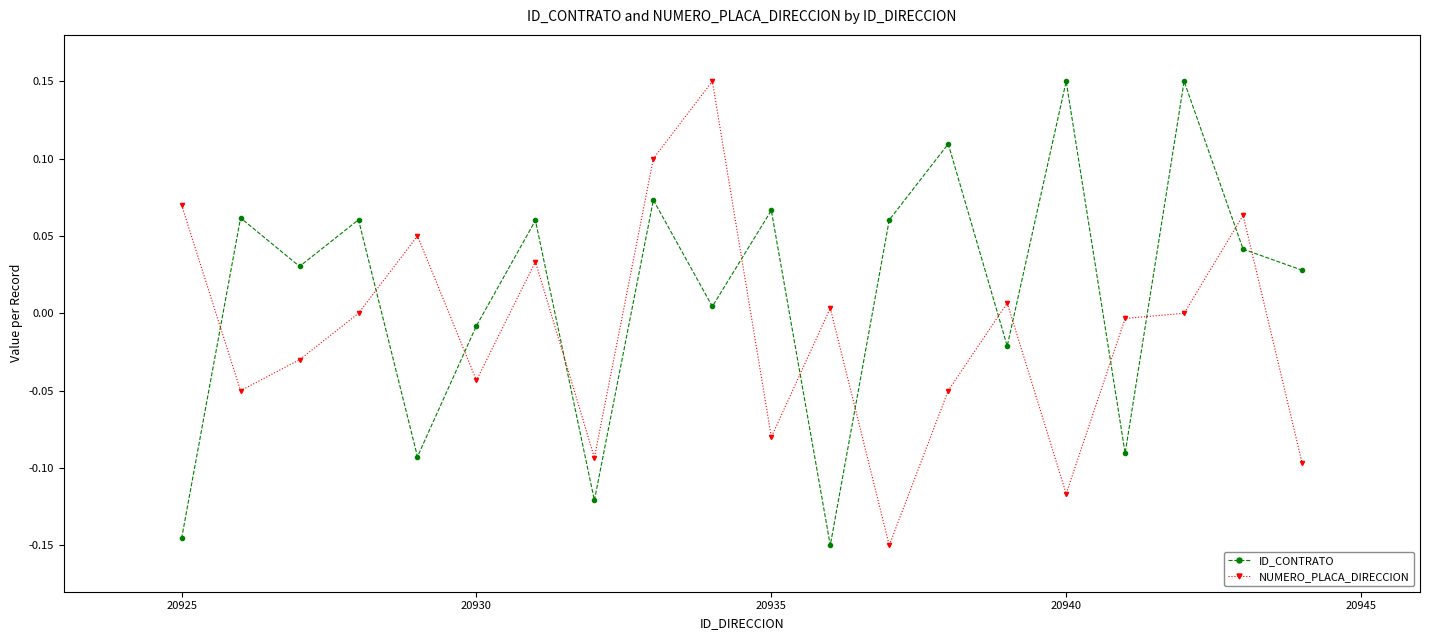

List the series in order of their overall mean, lowest first.

NUMERO_PLACA_DIRECCION, ID_CONTRATO